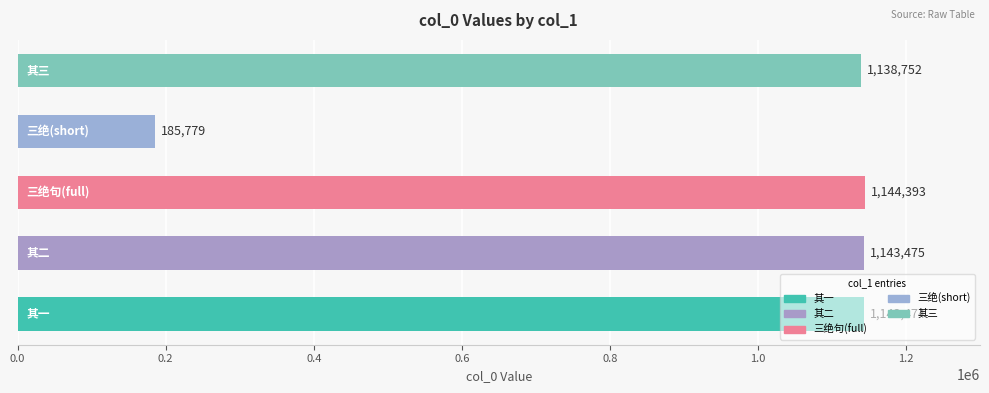

What is the sum of all values?

4755873